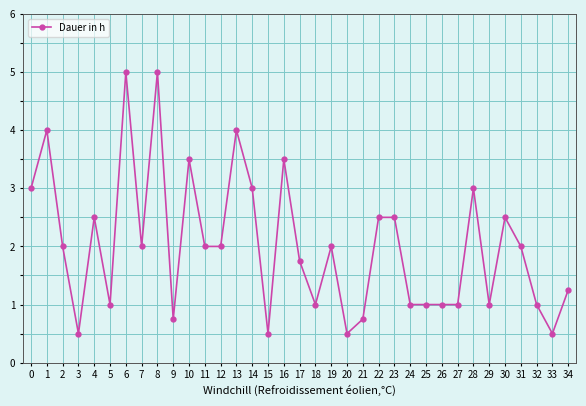

What is the value of the 23rd point from the left?

2.5